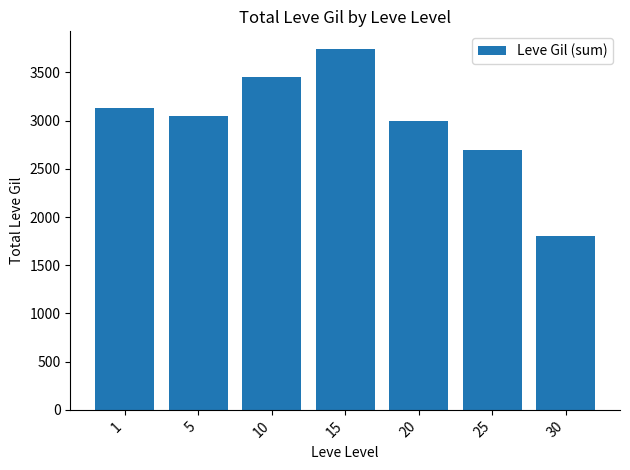

How many series are shown in this chart?

1